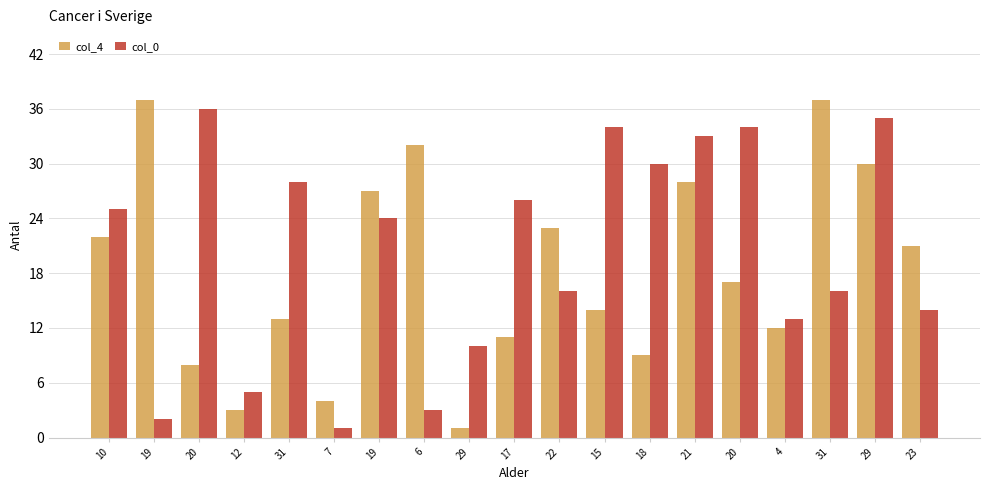

Which series has the largest total across all categories?

col_0